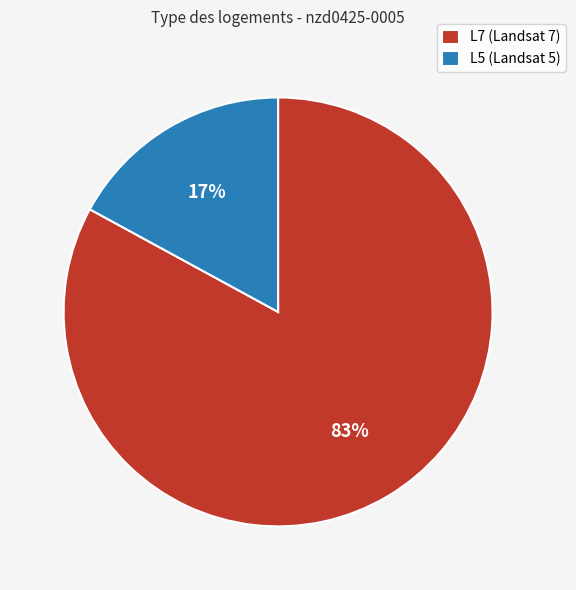

Which has a higher value, L5 (Landsat 5) or L7 (Landsat 7)?

L7 (Landsat 7)